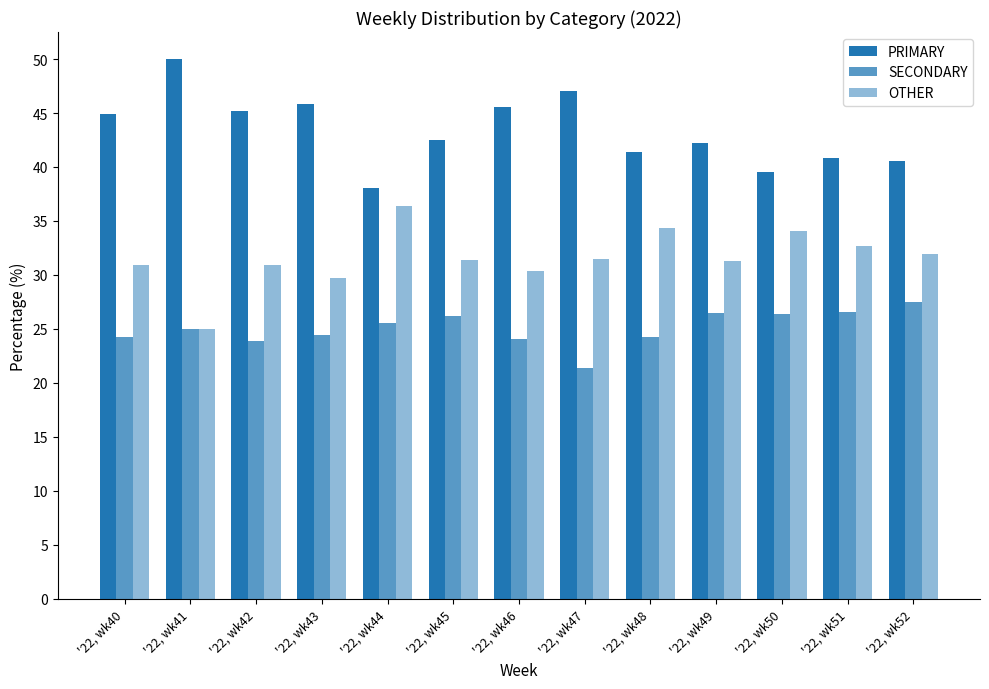

How many data points does each series have?

13